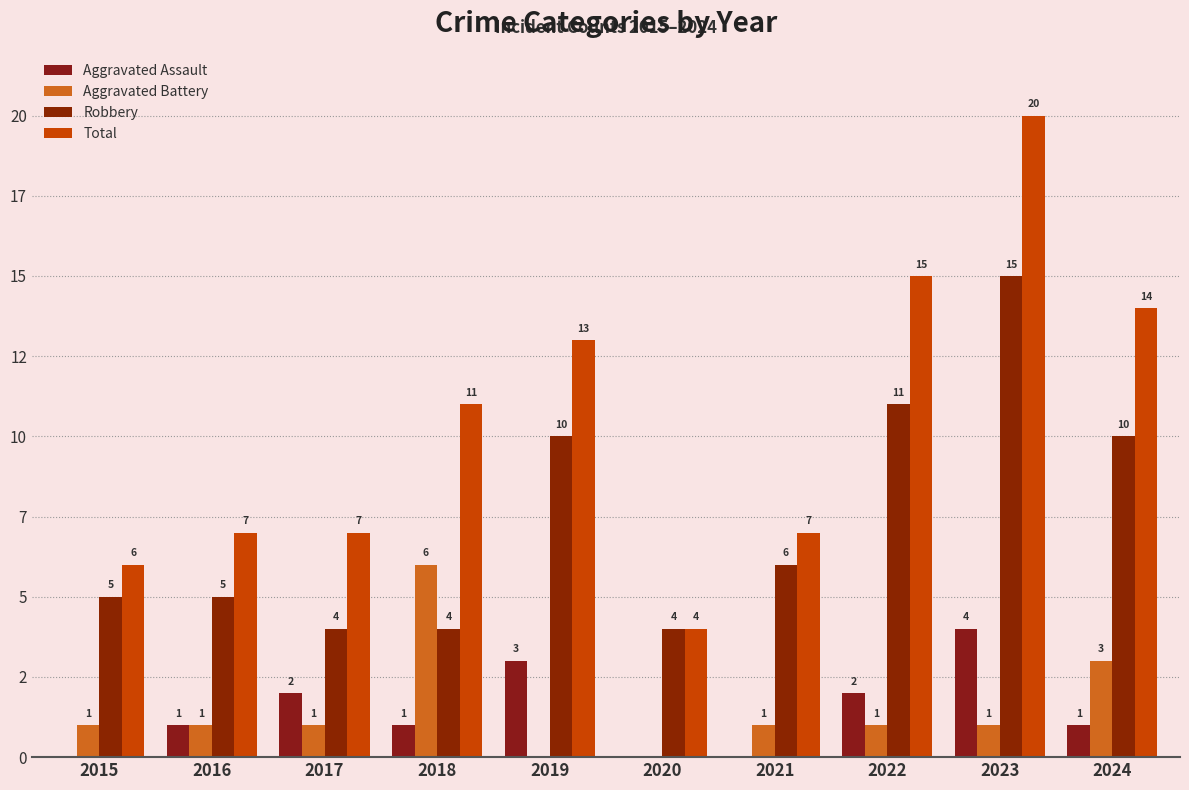

What is the value of the Aggravated Battery bar at the 7th from the left?

1